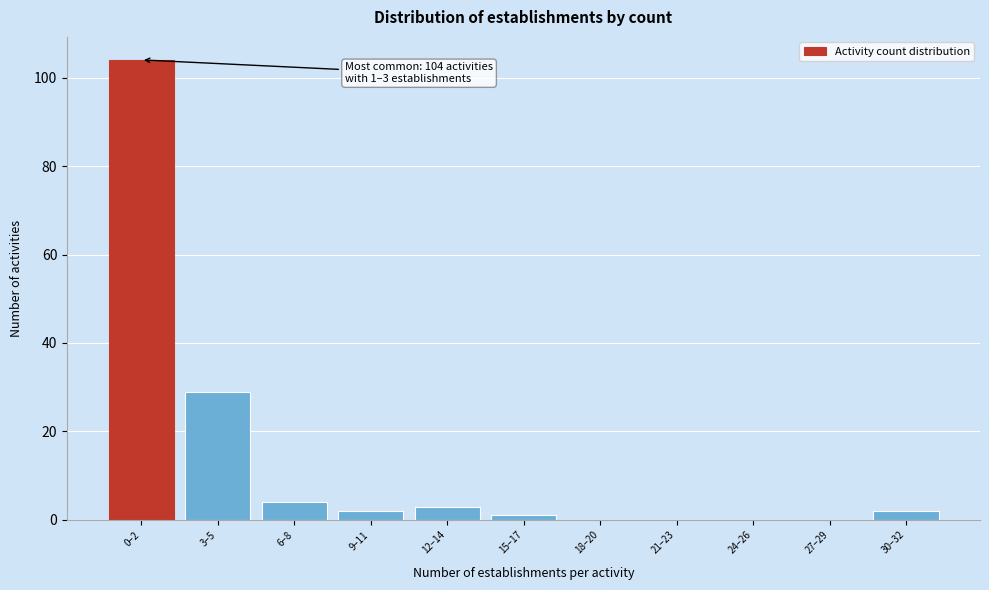

Reading left to right, transcribe all the data shown in this chart.

0–2=104	3–5=29	6–8=4	9–11=2	12–14=3	15–17=1	18–20=0	21–23=0	24–26=0	27–29=0	30–32=2